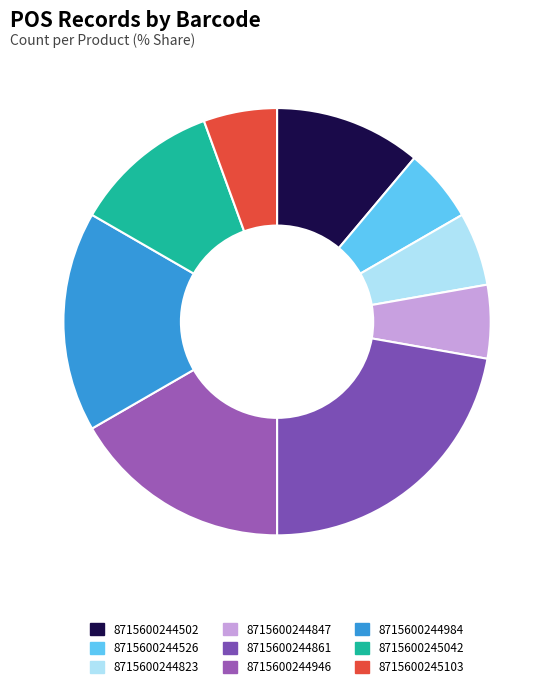

Which has a higher value, 8715600244502 or 8715600244847?

8715600244502